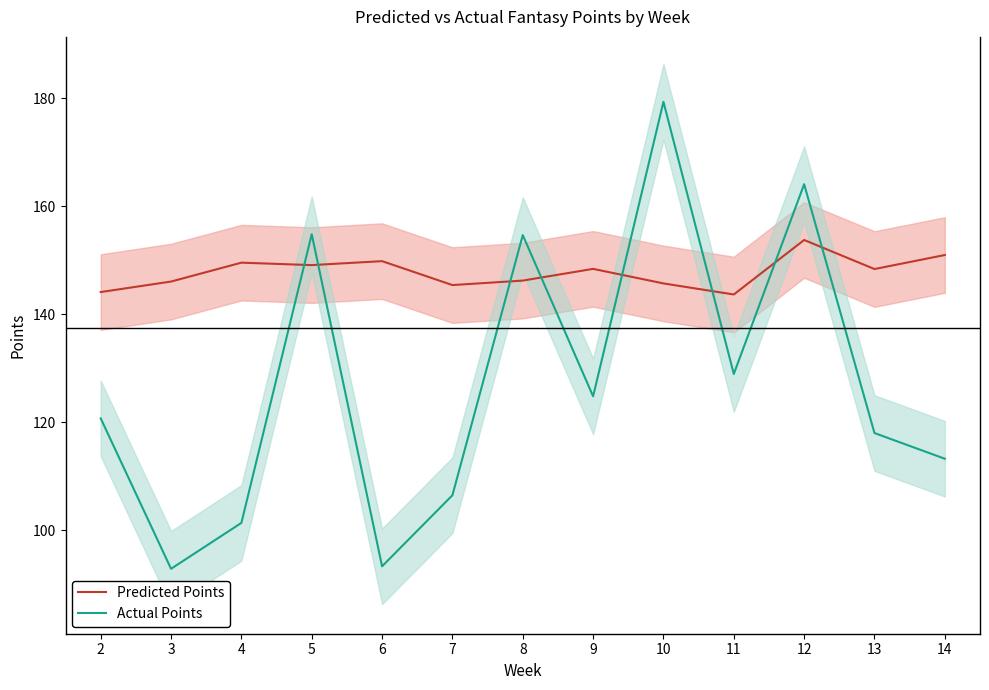

Which series has the largest range (max minus min)?

Actual Points